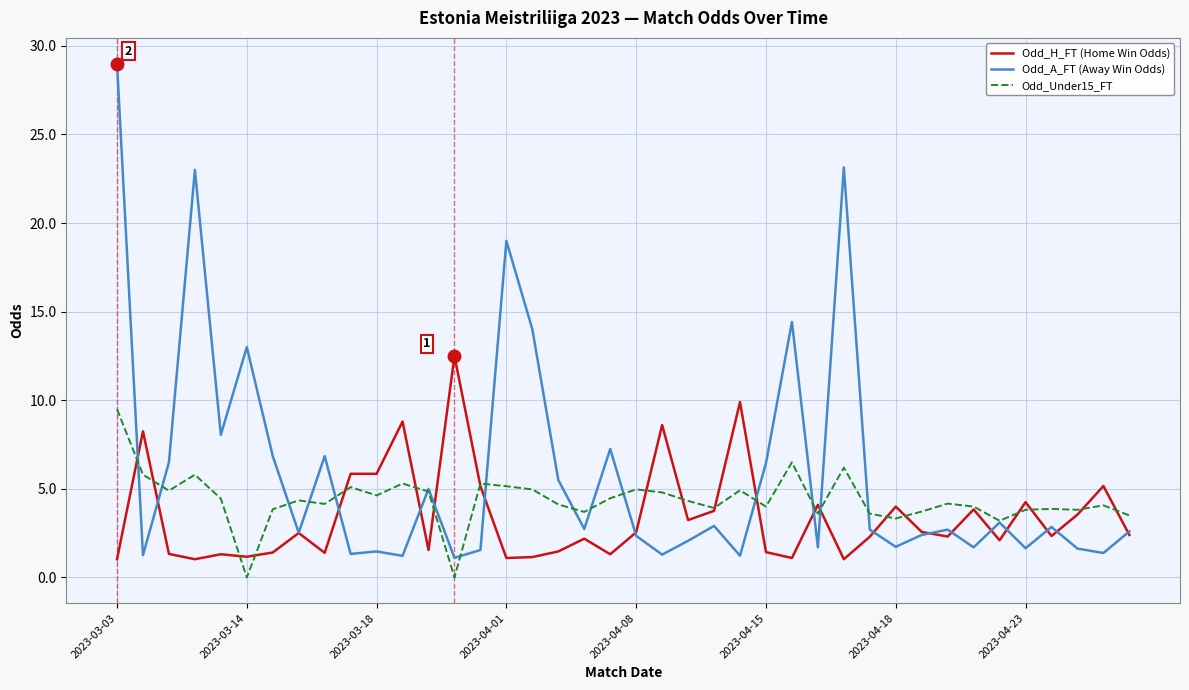

What is the highest value of the Odd_H_FT (Home Win Odds) series?

12.5